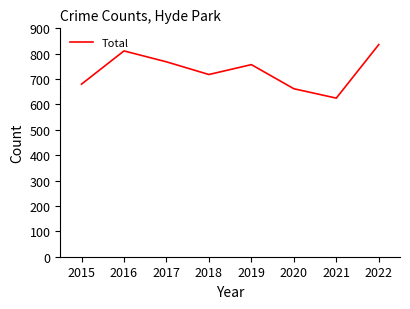

How many interior local valleys (lower than both neighbors) does the data have?

2